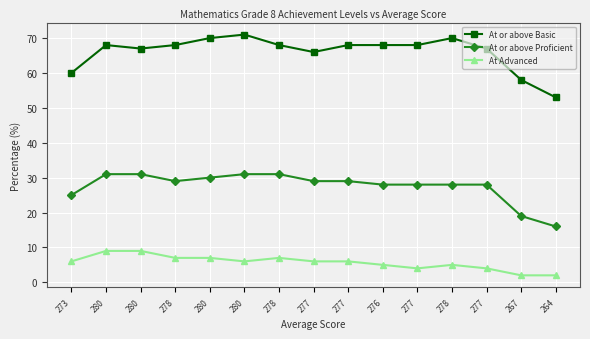

List the series in order of their peak value, lowest first.

At Advanced, At or above Proficient, At or above Basic